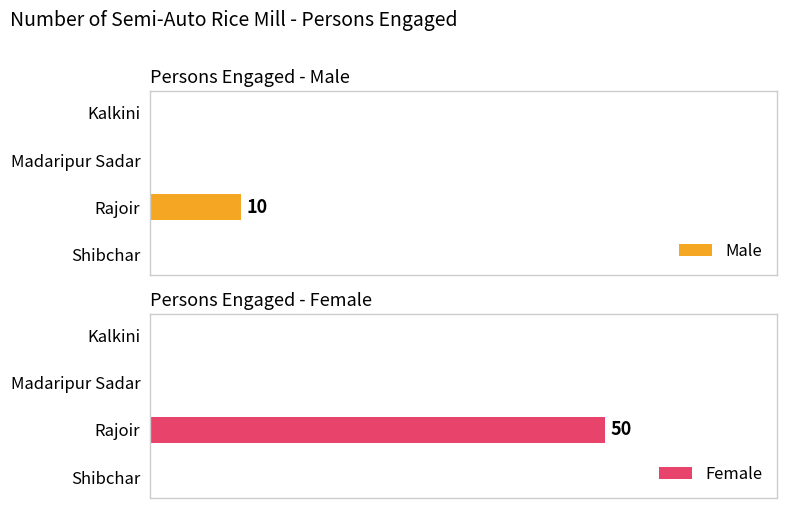

How many groups of bars are there?

4